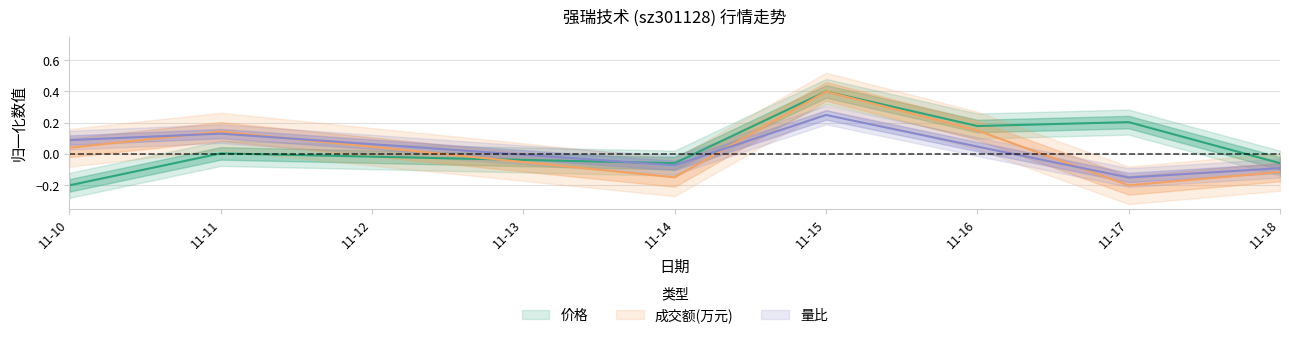

At which label does 量比 first exceed 0?

11-10